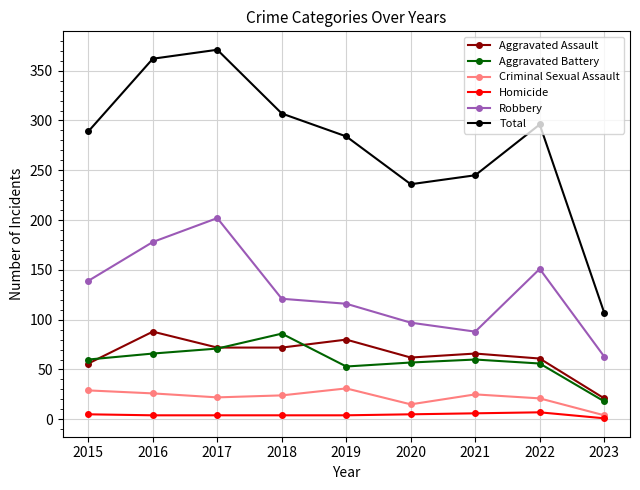

How many distinct data groups are displayed?

6